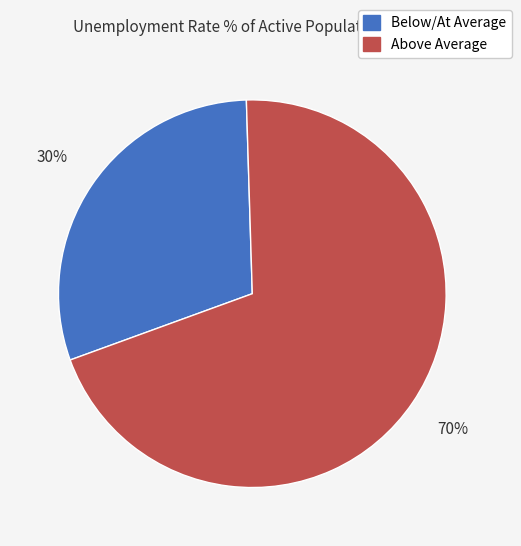

To the nearest percent, what is the difference between the largest and smallest slice percentages?

40%